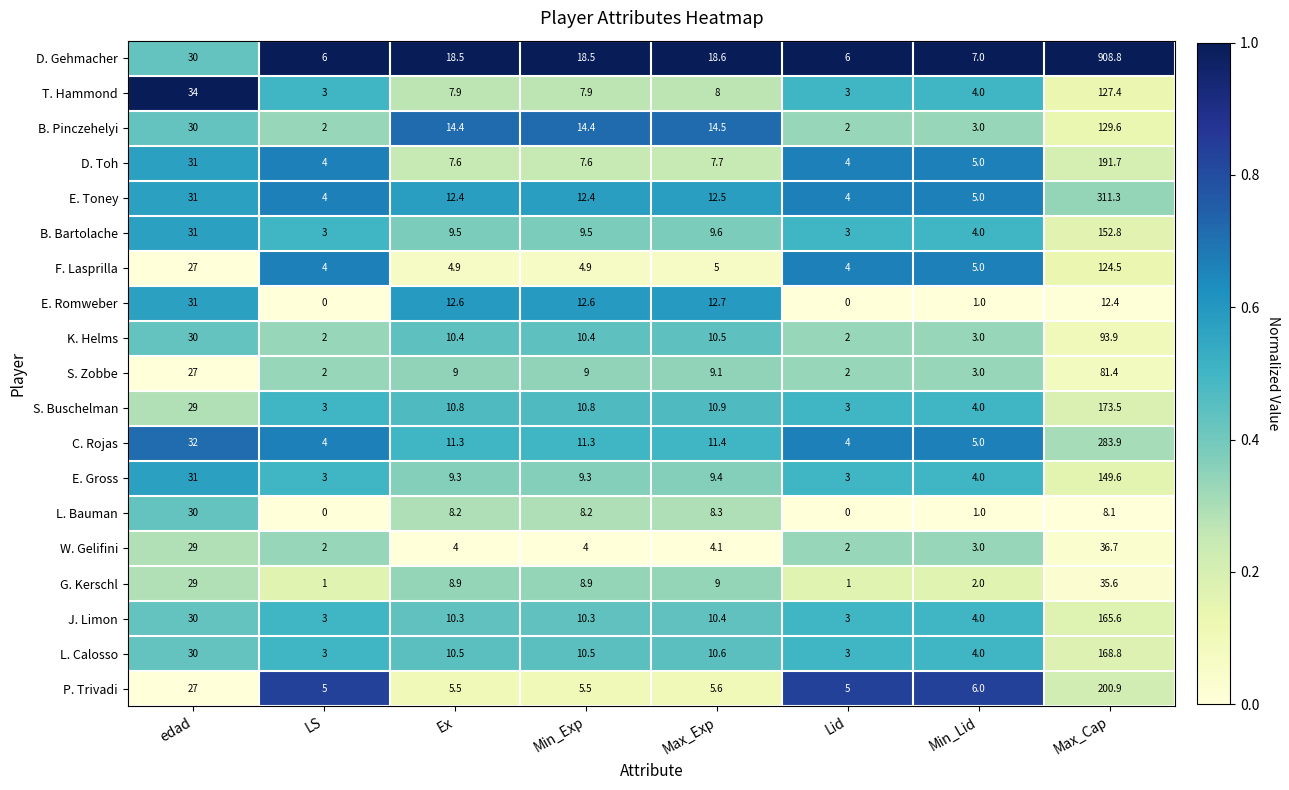

Between LS and Ex, which series saw the biggest shift?

E. Romweber